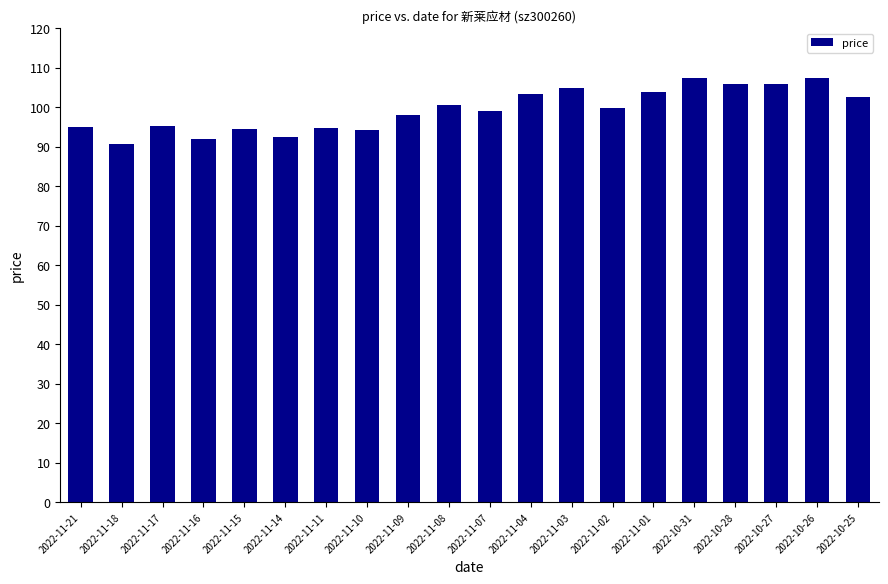

What is the label of the 5th bar from the right?

2022-10-31